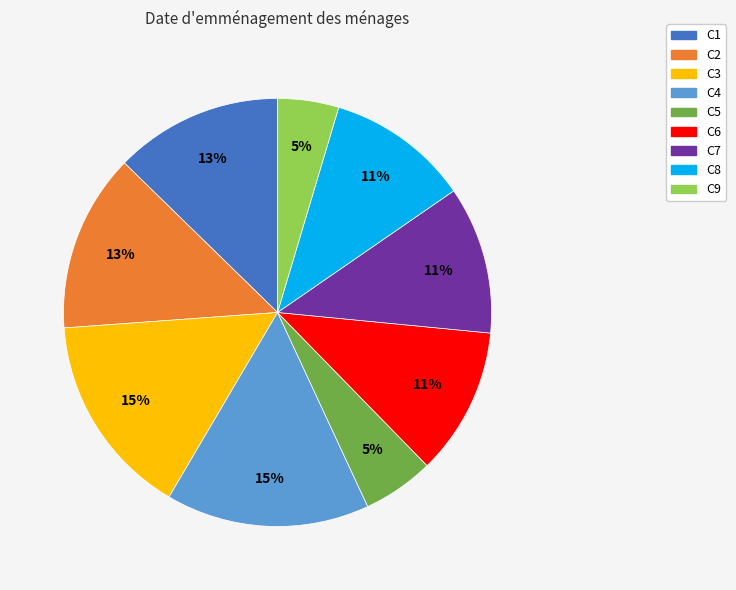

Which has a higher value, C8 or C3?

C3